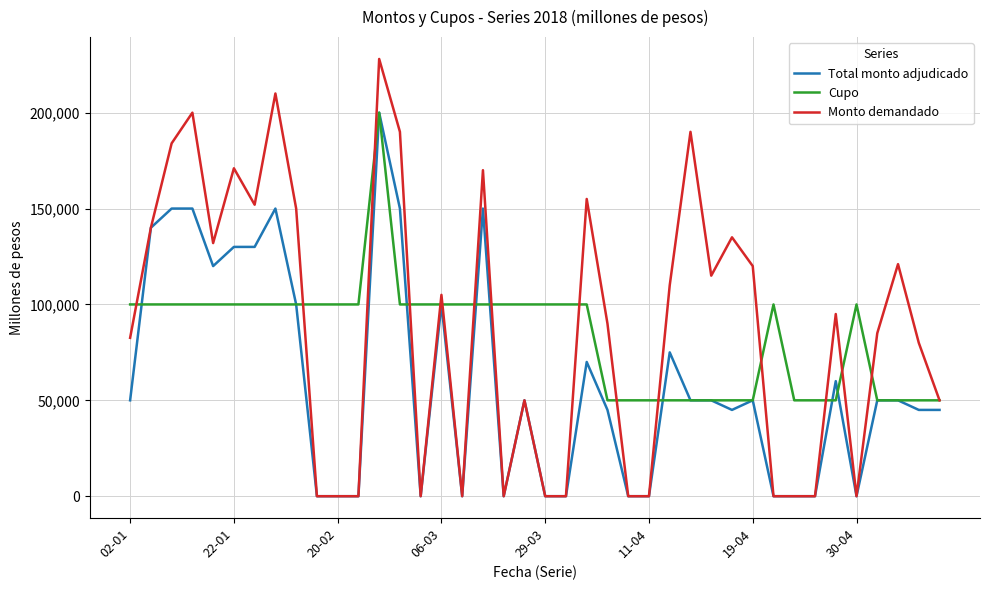

What is the maximum value for Monto demandado?

228000